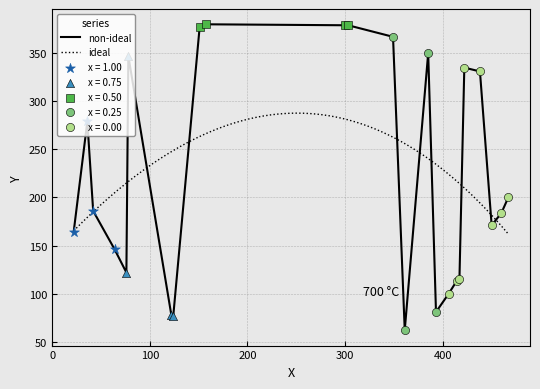

Which has a higher value, 158 or 417?

158